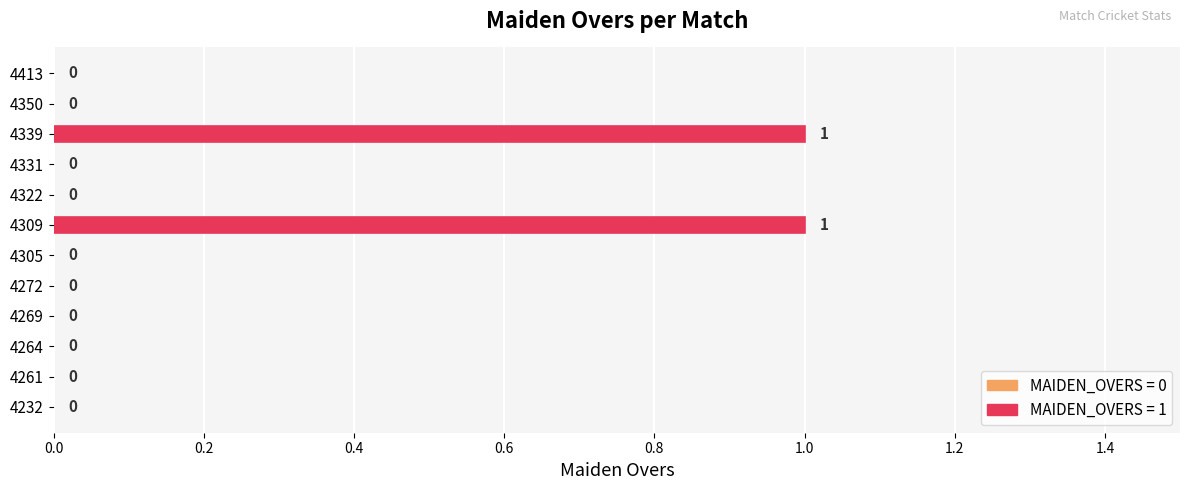

Is it true that the value at 4331 is 0?

True